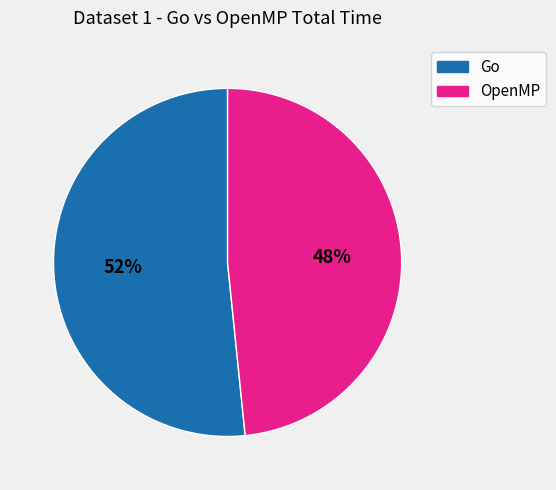

To the nearest percent, what is the average slice percentage?

50%